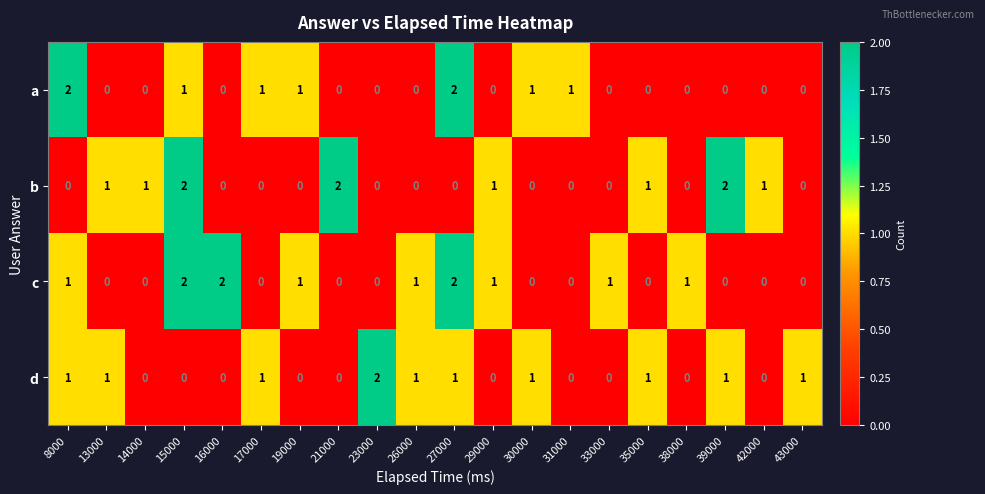

How many c values are between 0 and 1?

17